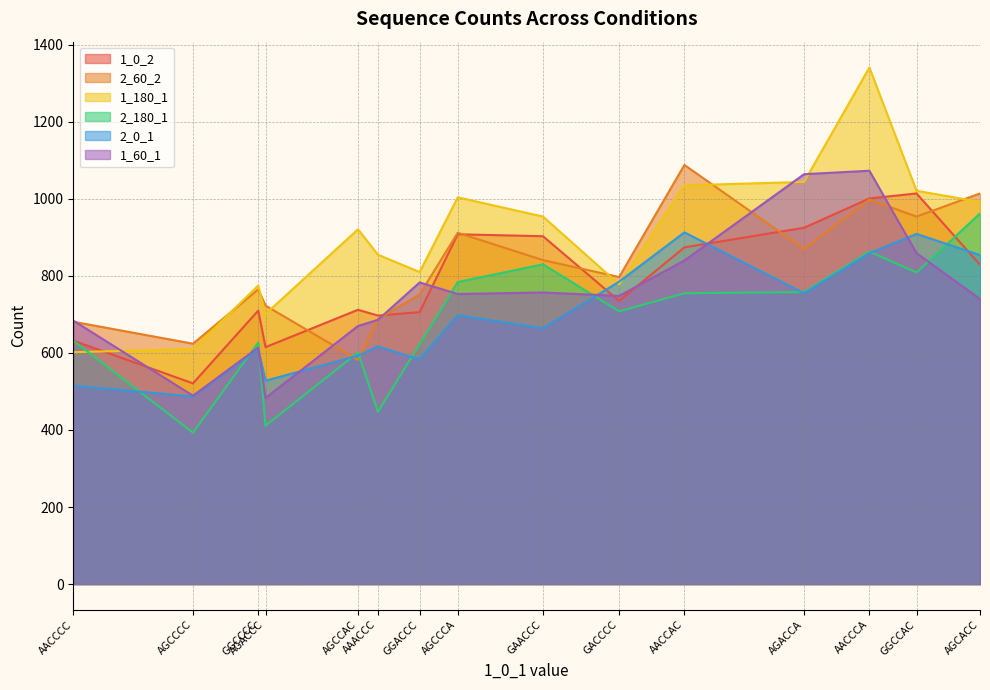

At which category is the sum across all series the highest?

AACCCA